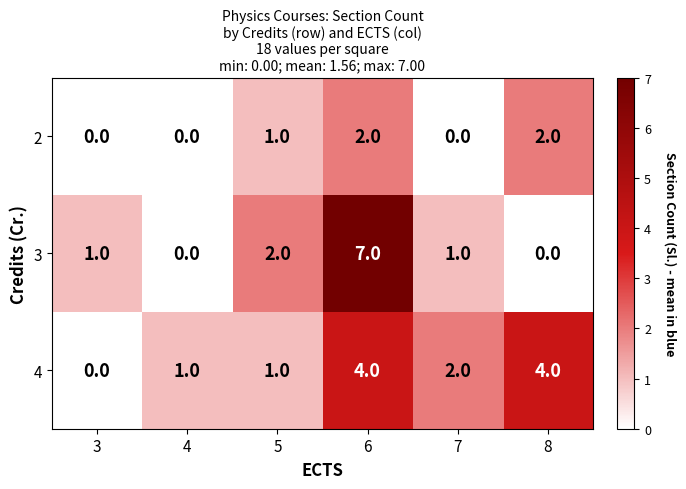

Reading left to right, extract all data points from this chart.

2: 3=0	4=0	5=1	6=2	7=0	8=2
3: 3=1	4=0	5=2	6=7	7=1	8=0
4: 3=0	4=1	5=1	6=4	7=2	8=4